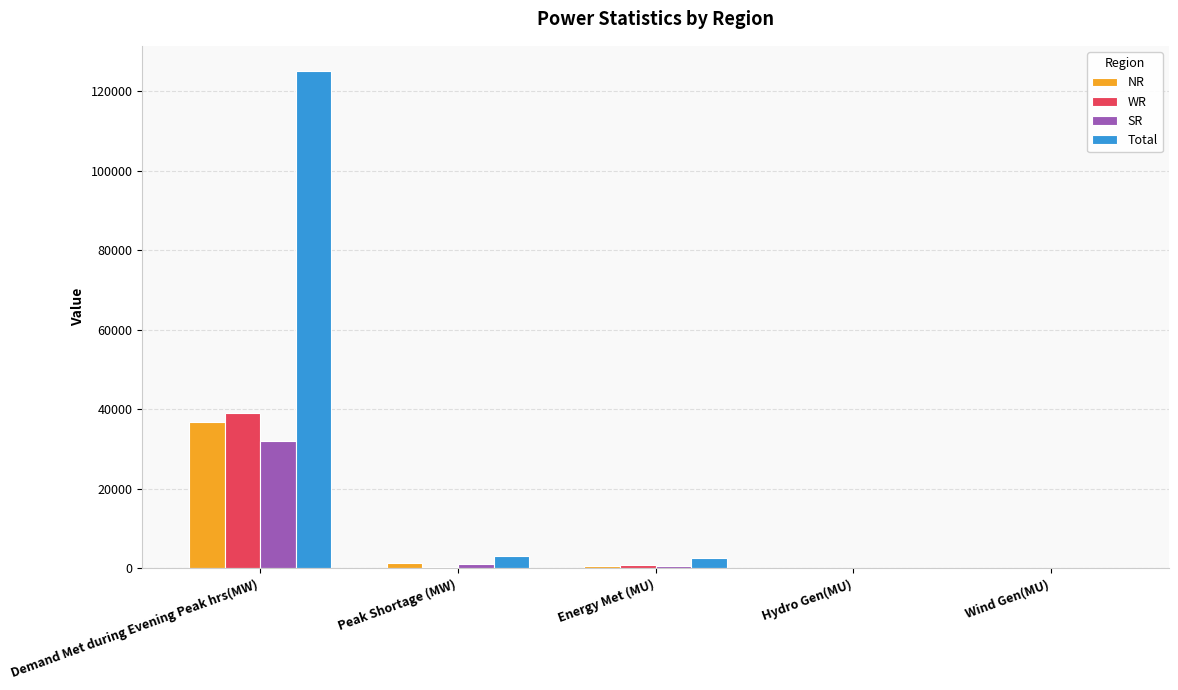

At which label does NR first exceed 735?

Demand Met during Evening Peak hrs(MW)